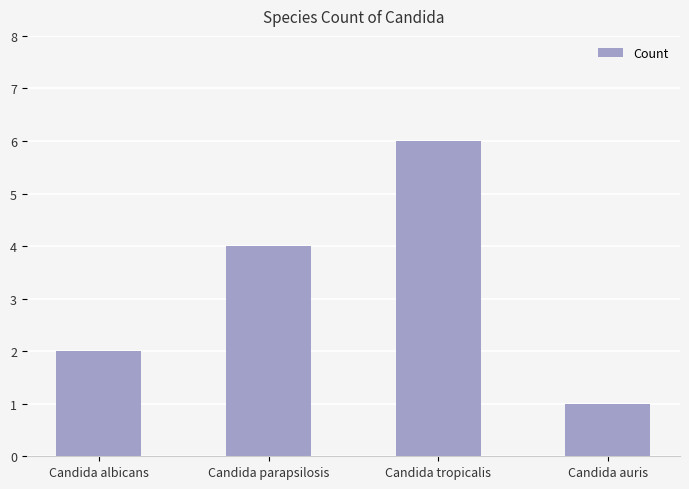

What is the greatest value displayed?

6